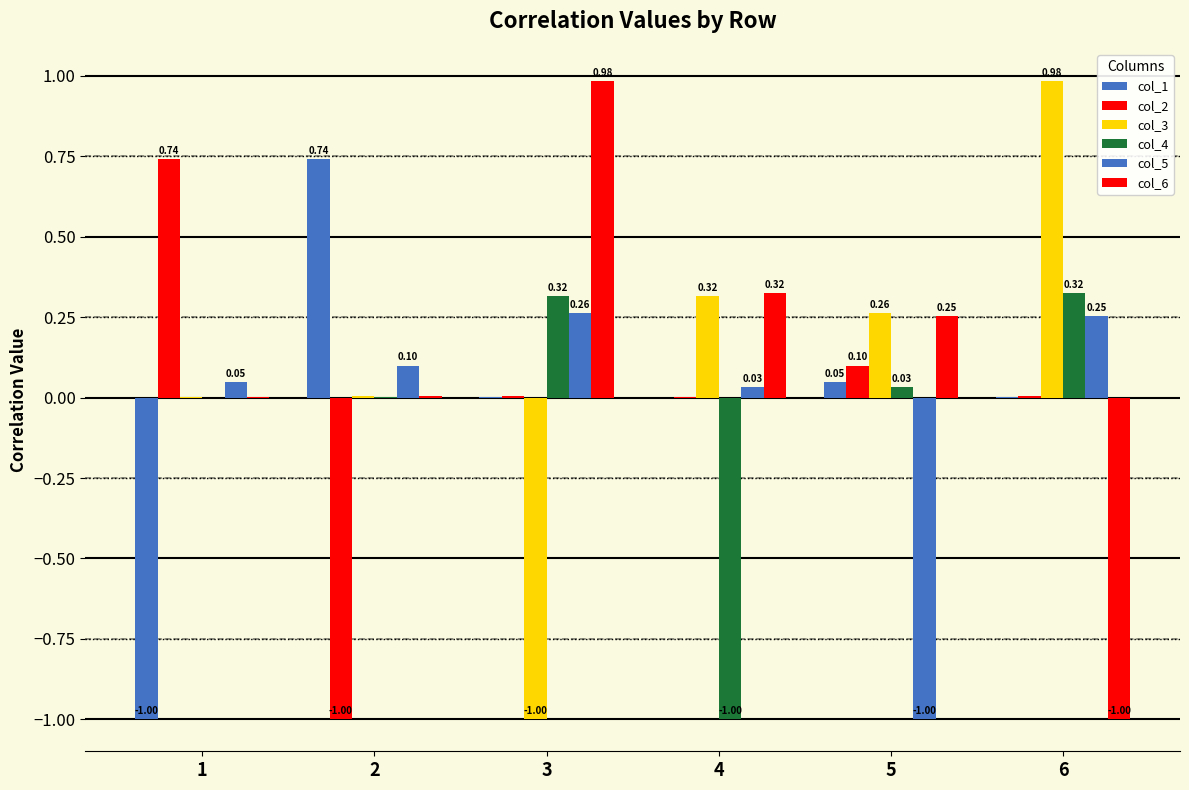

What is the average value of the col_3 series?

0.1